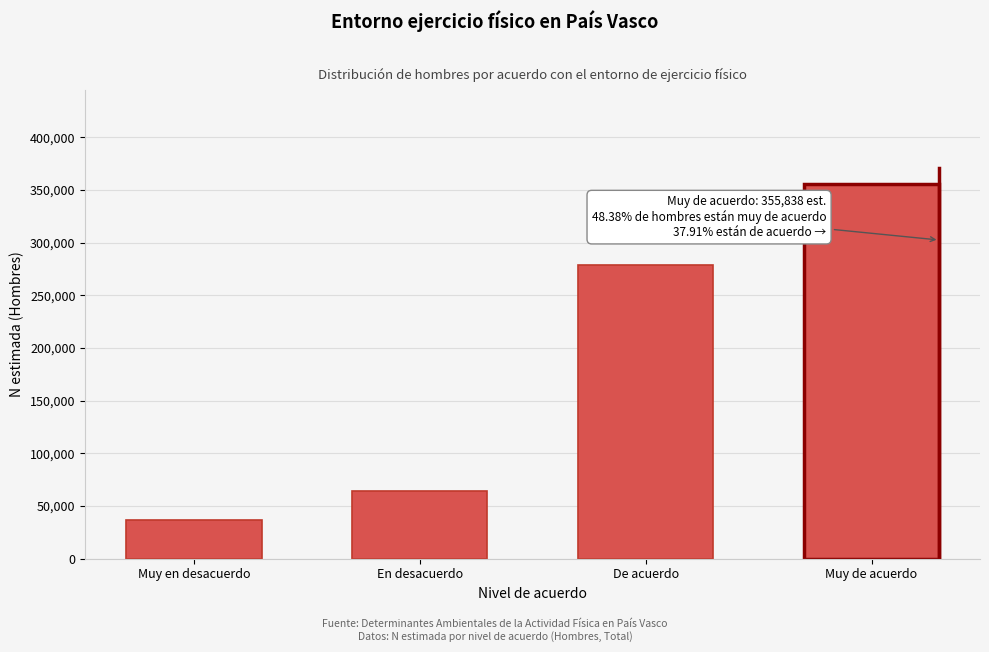

Reading right to left, list all the values displayed in this chart.

355838	278825	63991	36869